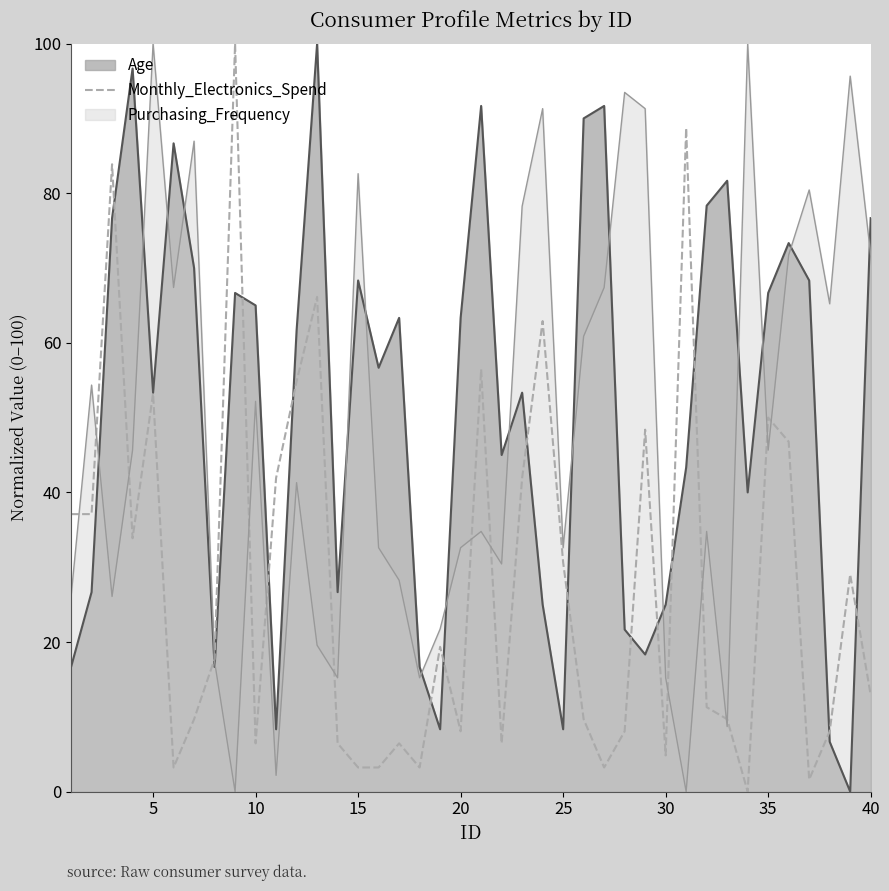

Which series changed the most between 35 and 40?

Monthly_Electronics_Spend